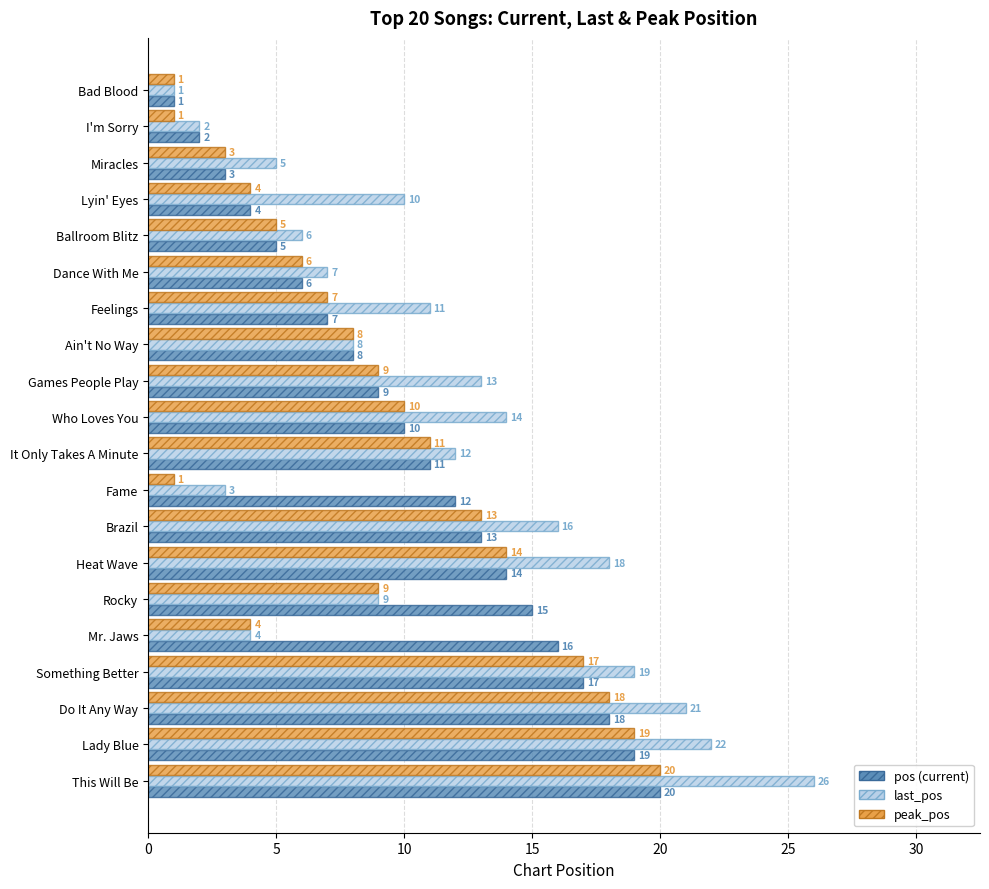

What is the spread (max minus min) of values at Lyin' Eyes?

6